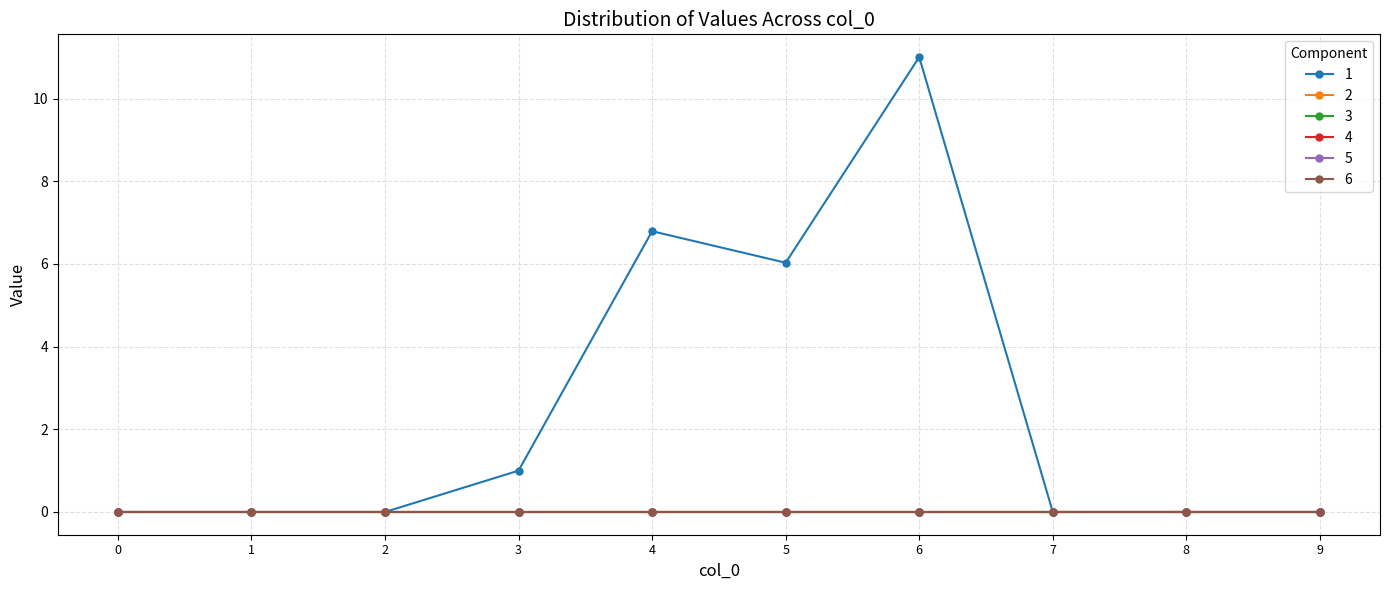

Does the chart have visible grid lines?

Yes